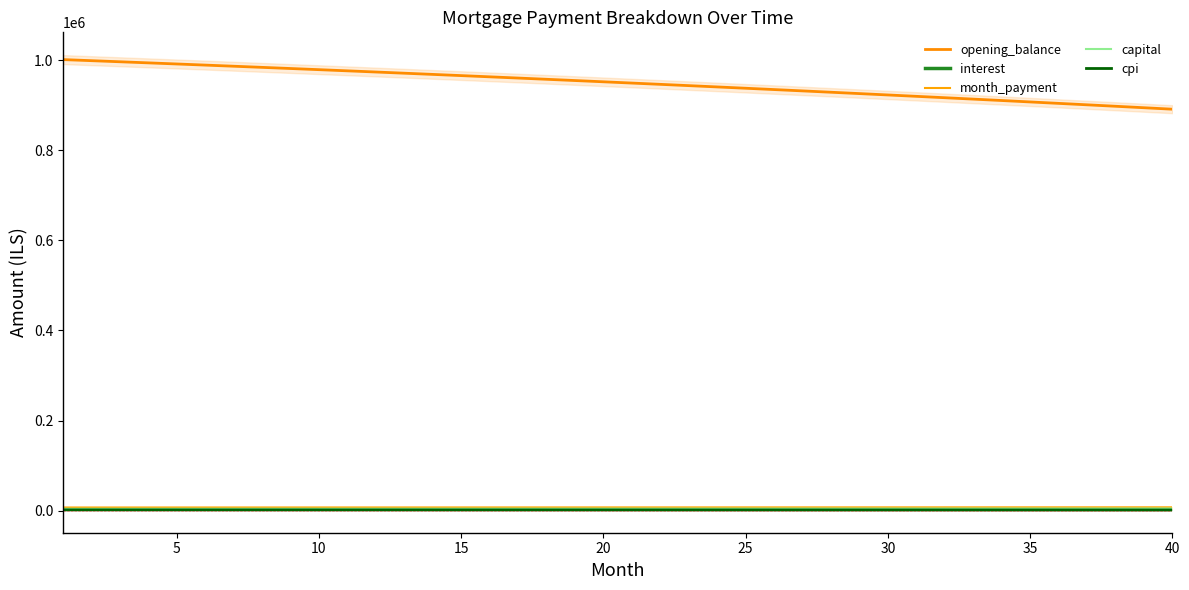

Rank the series by their maximum value, from highest to lowest.

opening_balance, month_payment, capital, interest, cpi